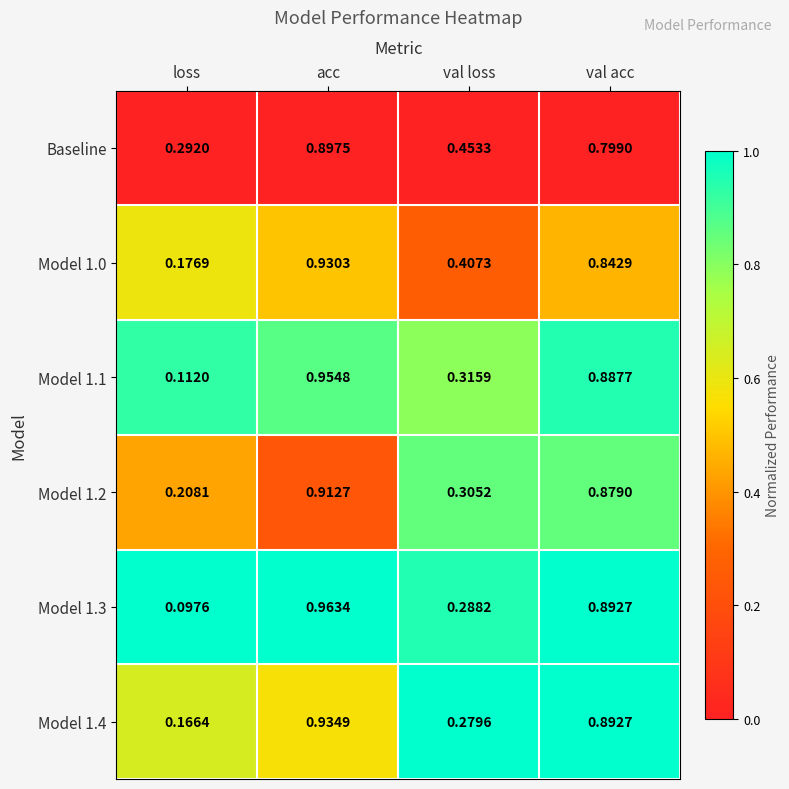

List the labels in order of Model 1.4 value, smallest first.

loss, val loss, val acc, acc